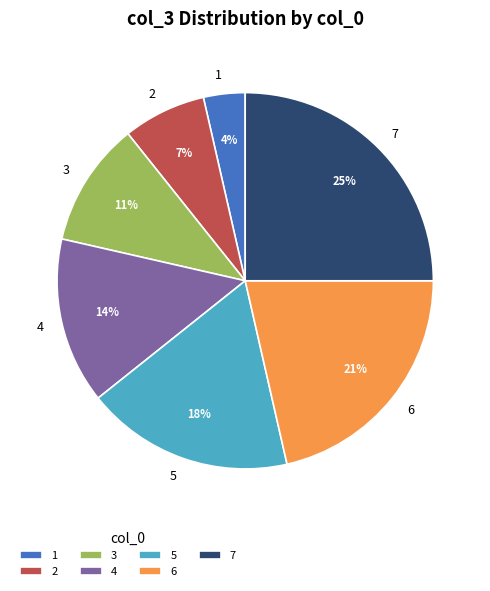

To the nearest percent, what is the average slice percentage?

14%